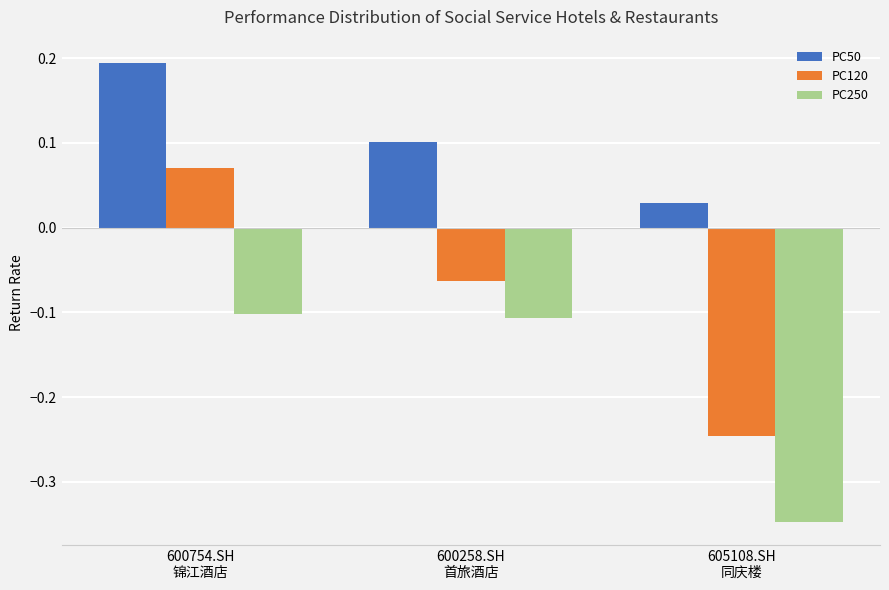

What is the sum of all PC250 values?

-0.6